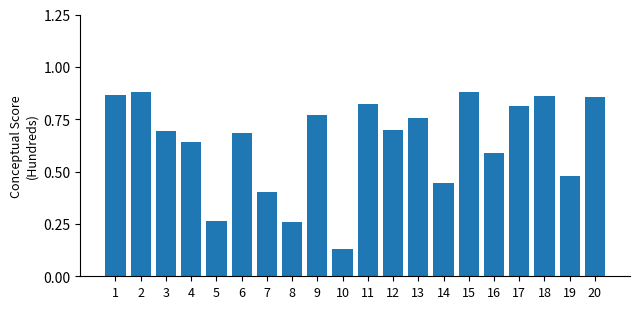

What is the sum of all values?

12.8